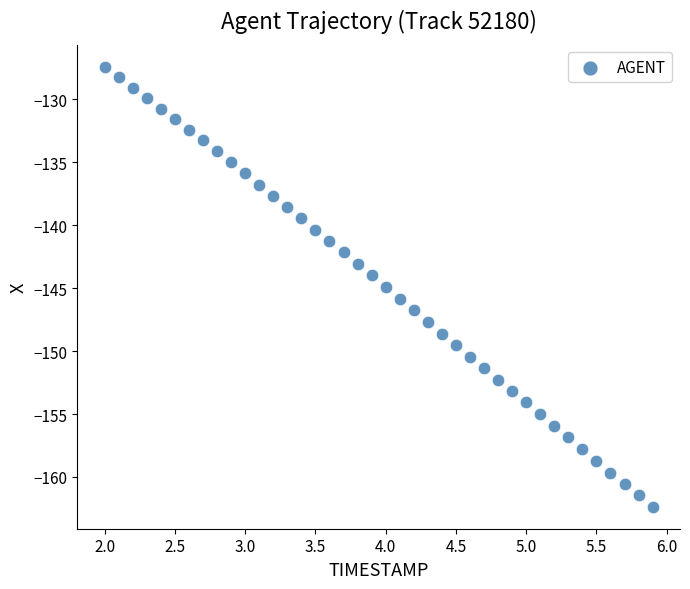

What is the range of X values (max minus min)?

3.9